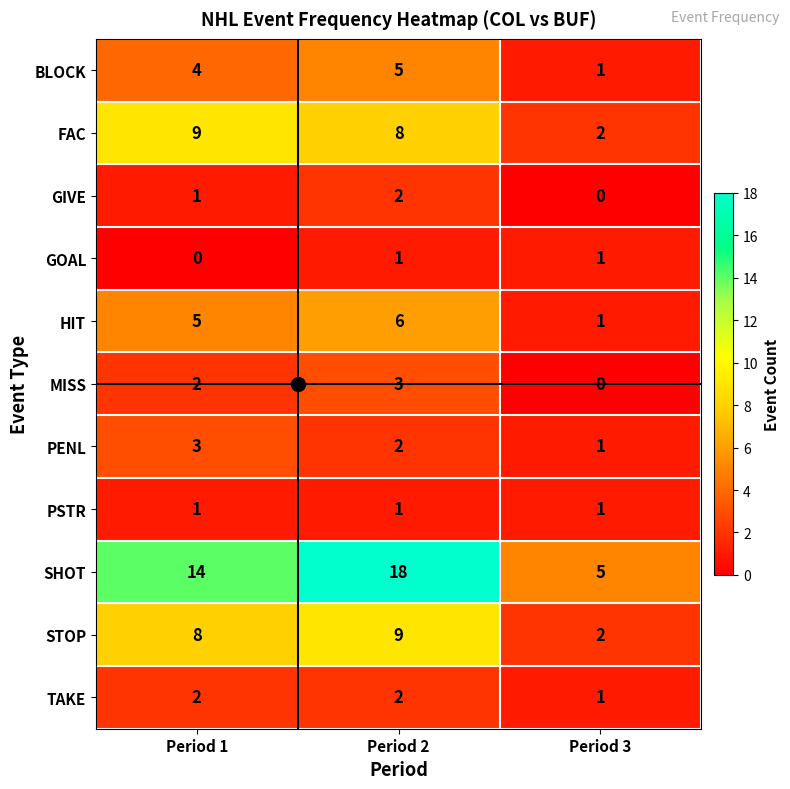

How many distinct data groups are displayed?

11